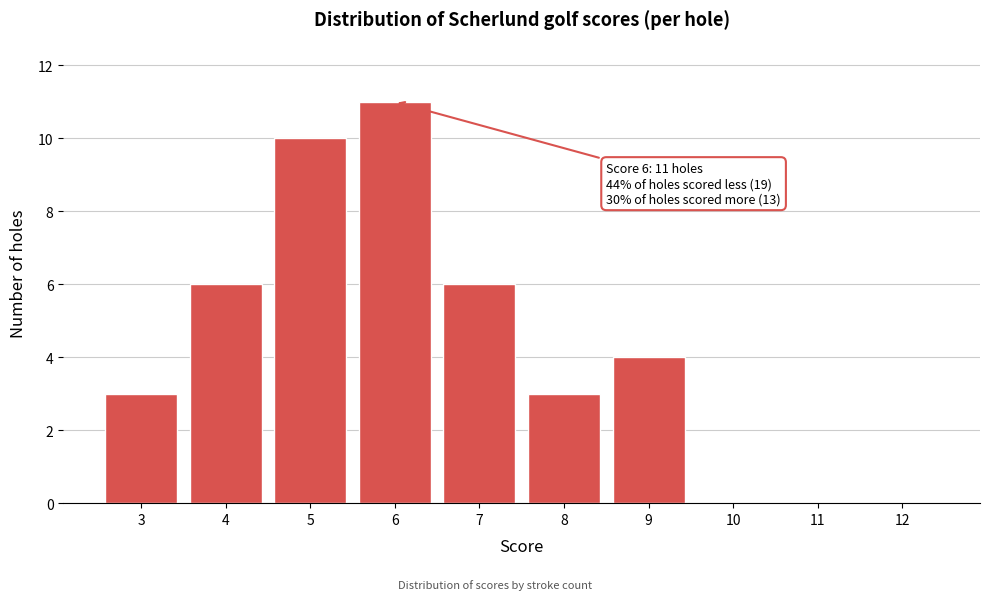

Which range on the x-axis has the tallest bar?

5.5 to 6.5